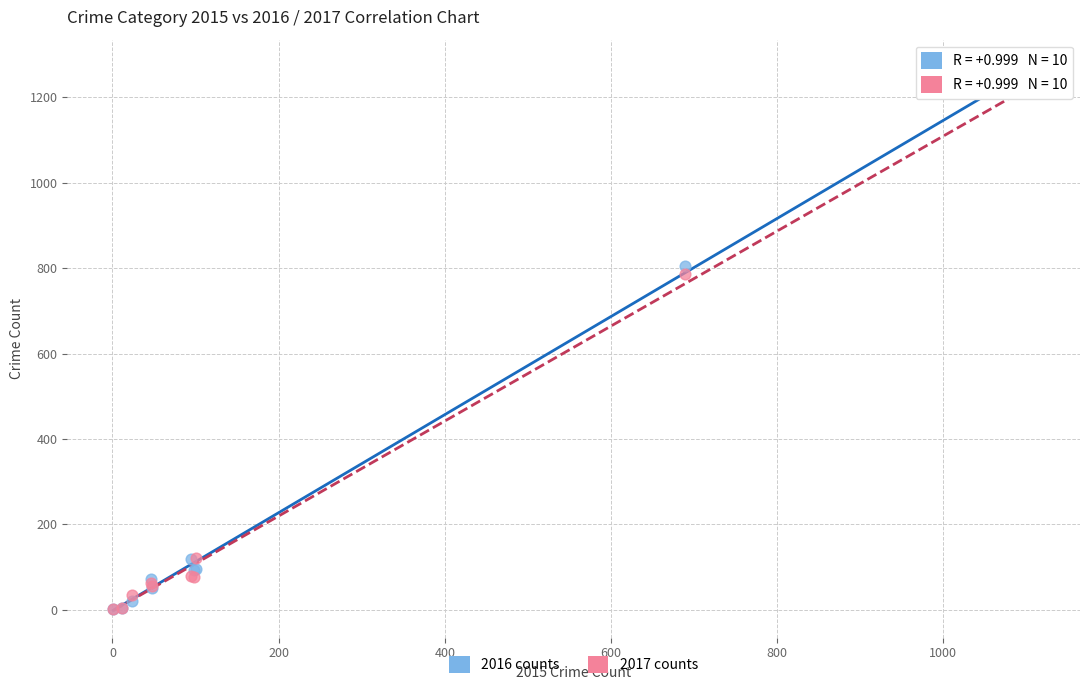

In the 2017 counts series, what Y value is closest to 610?

786